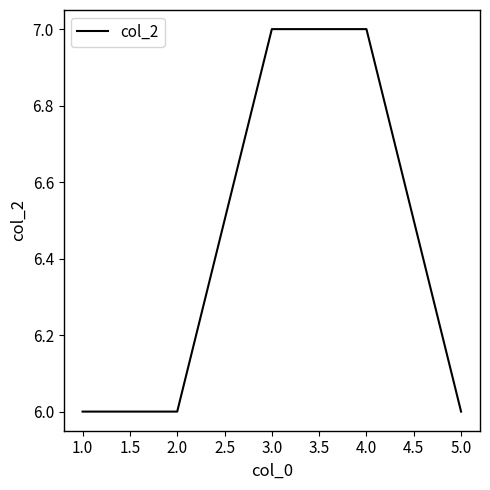

Reading right to left, list all the values displayed in this chart.

6	7	7	6	6